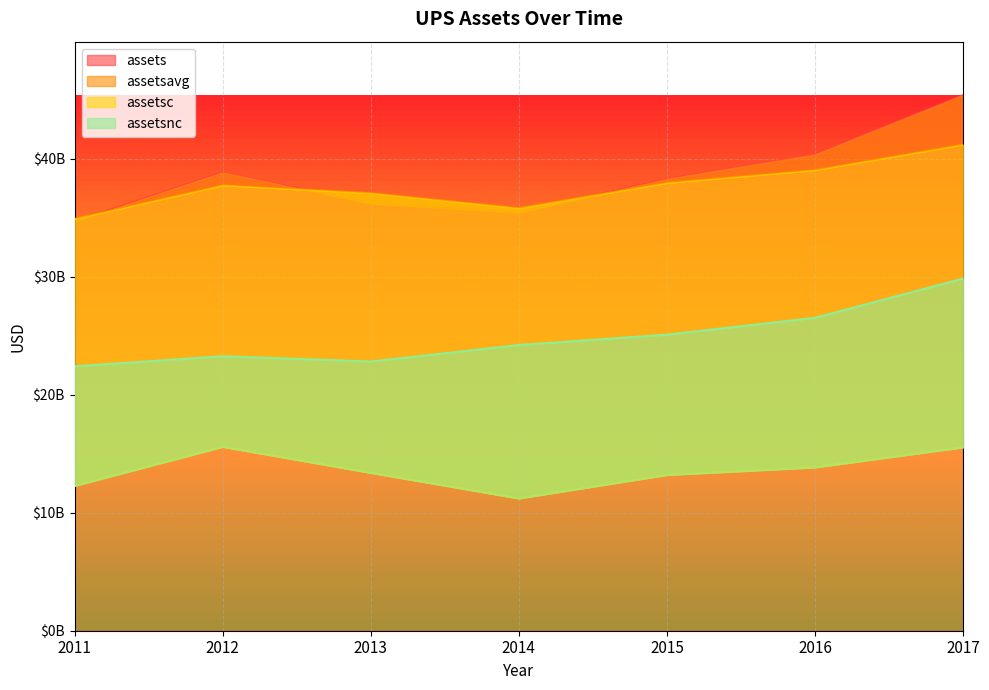

What is the lowest value of the assetsc series?

11218000000